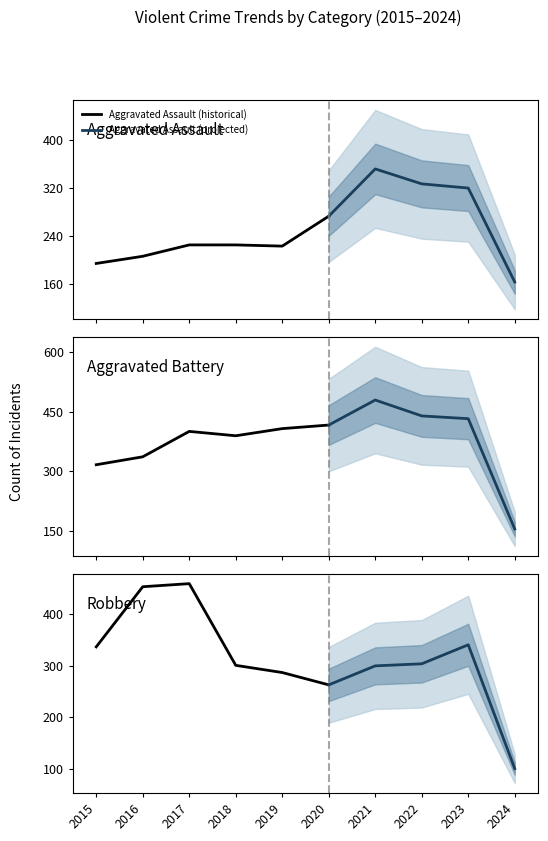

Does the chart display data point markers on the line(s)?

No